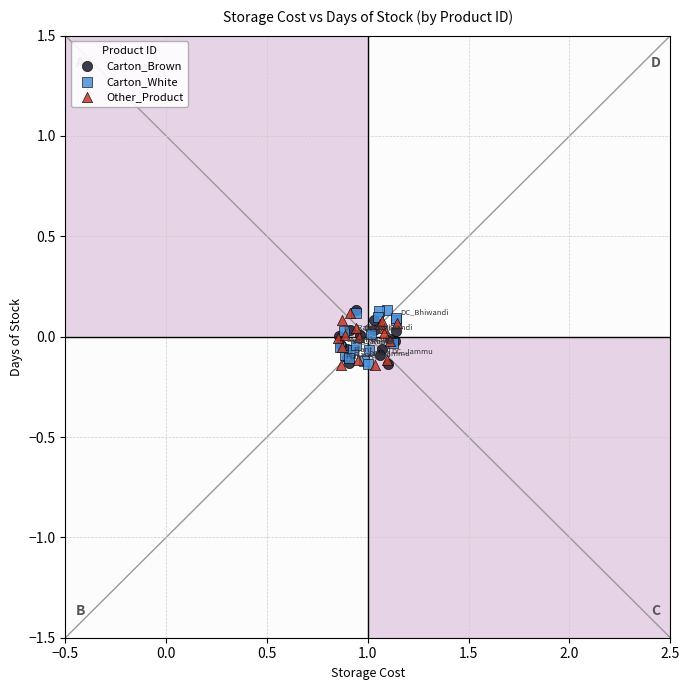

What are all the series names shown in the legend?

Carton_Brown, Carton_White, Other_Product